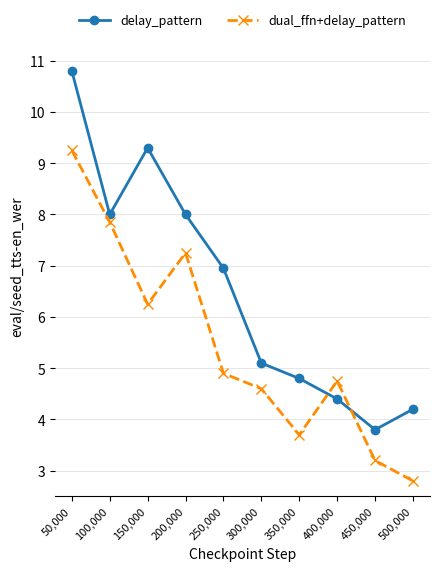

The value of dual_ffn+delay_pattern at 50,000 is 9.2. True or false?

True